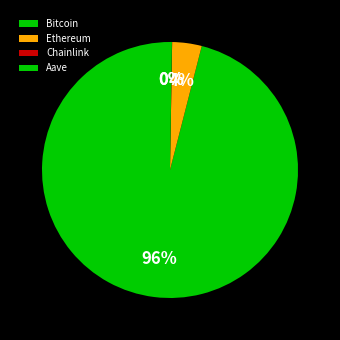

Rank the categories by value from lowest to highest.

Chainlink, Aave, Ethereum, Bitcoin